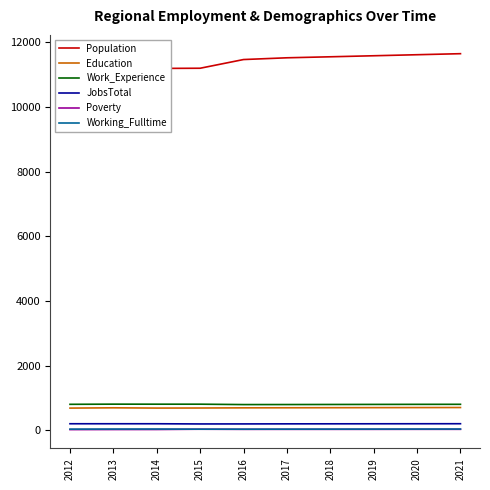

How many lines are shown in the chart?

6